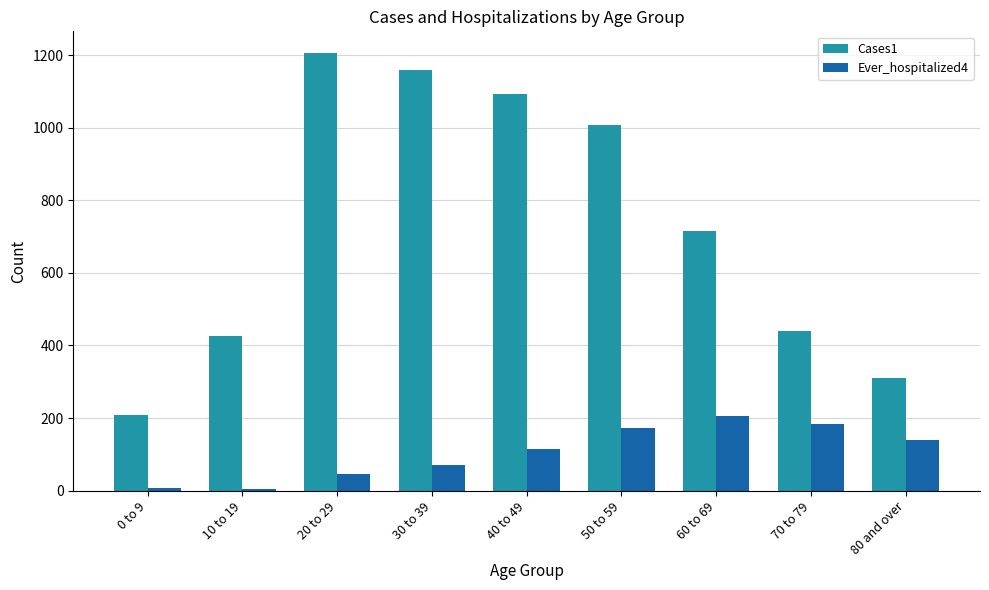

Which series has the widest spread of values?

Cases1